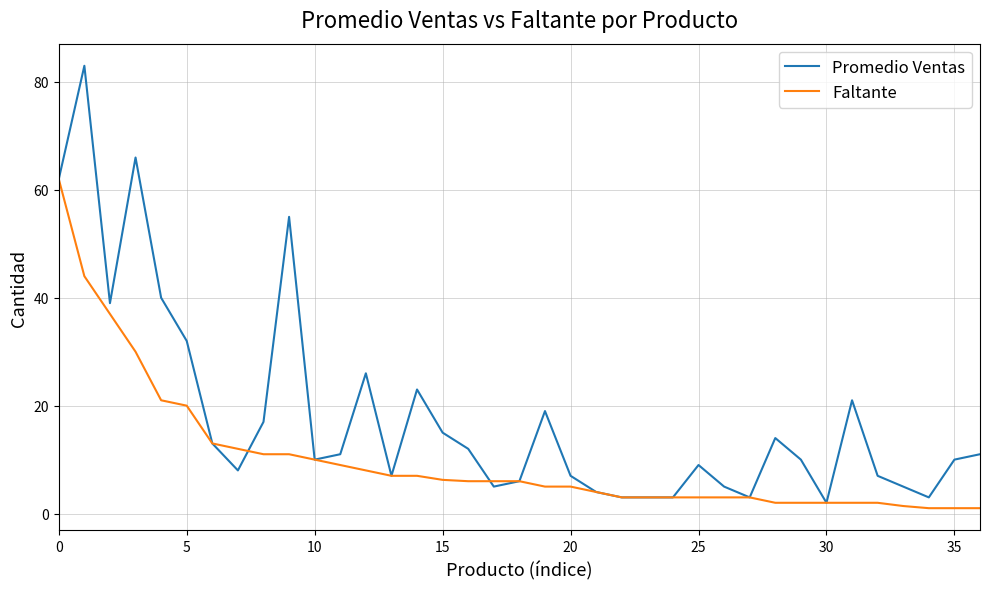

List the series in order of their peak value, lowest first.

Faltante, Promedio Ventas